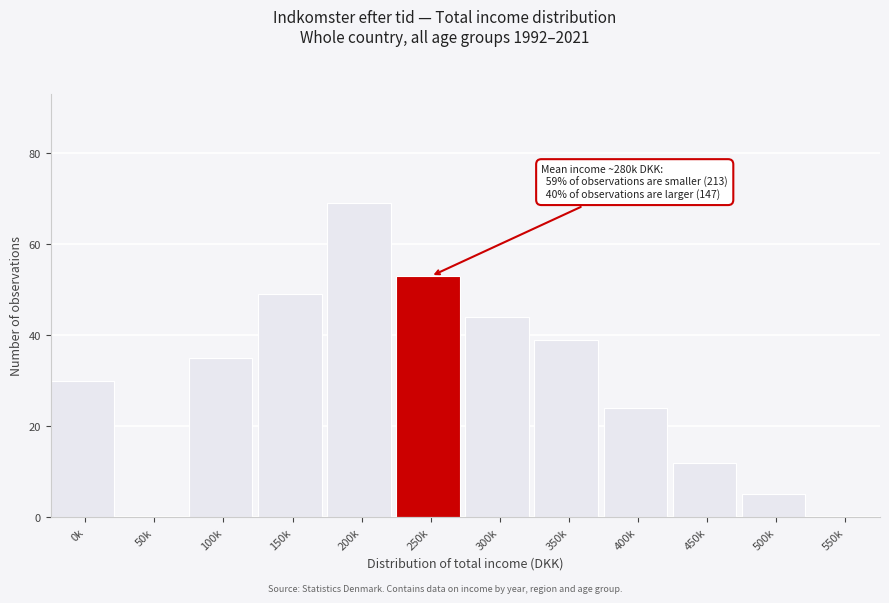

Reading left to right, what are all the values shown in this chart?

0k=30	50k=0	100k=35	150k=49	200k=69	250k=53	300k=44	350k=39	400k=24	450k=12	500k=5	550k=0